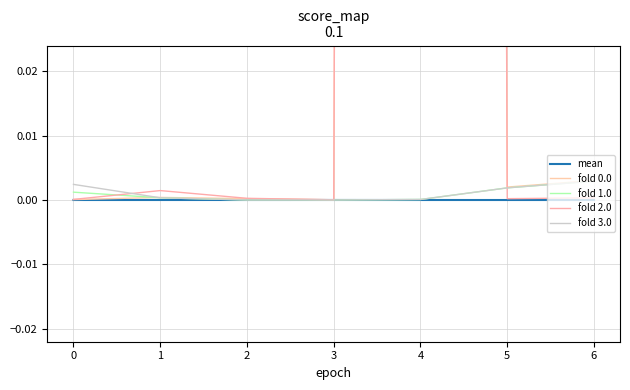

The fold 3.0 series shows 0.0 at 5. True or false?

False